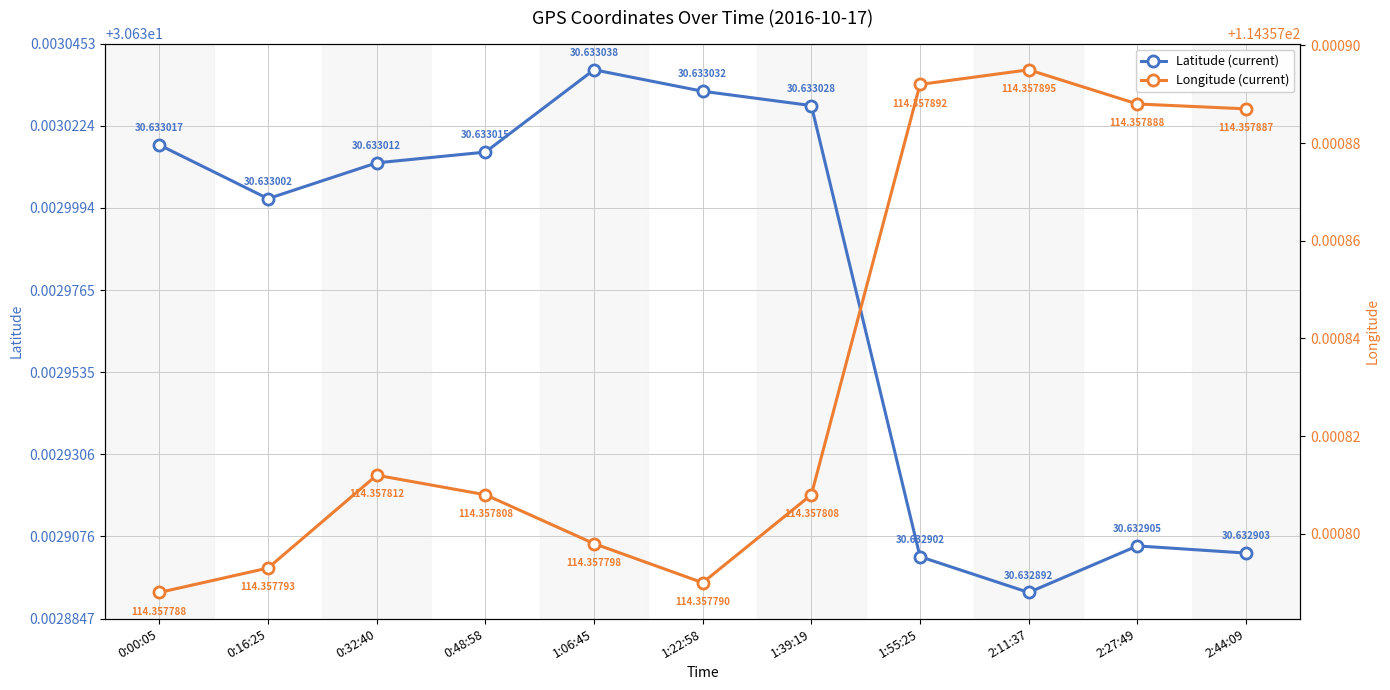

Count the Longitude (current) values in the range 114 to 115.

11